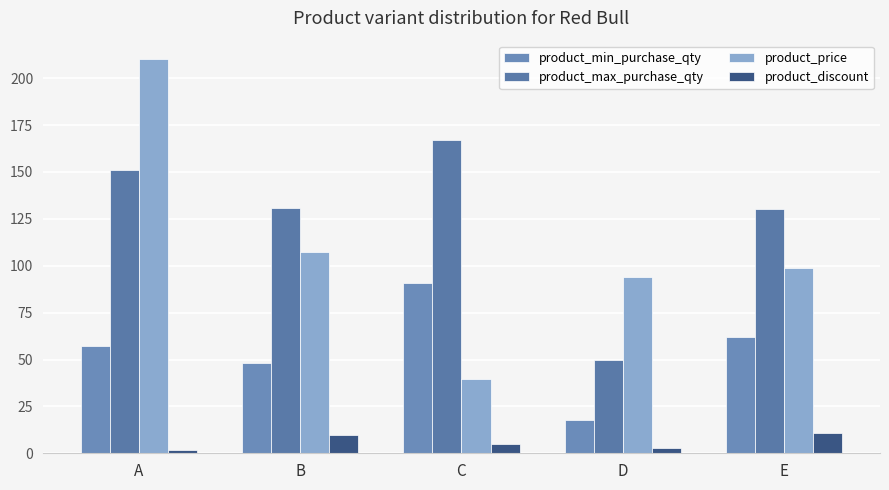

What is the minimum value for product_min_purchase_qty?

18.0